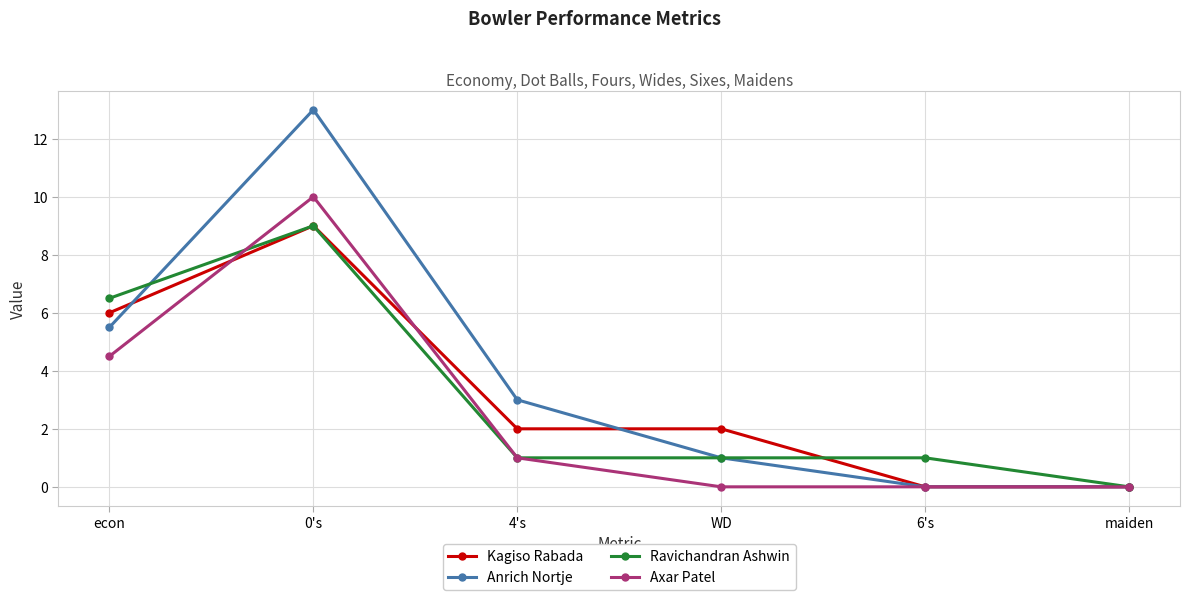

Reading left to right, list all the values displayed in this chart.

Kagiso Rabada: 6.0	9.0	2.0	2.0	0.0	0.0
Anrich Nortje: 5.5	13.0	3.0	1.0	0.0	0.0
Ravichandran Ashwin: 6.5	9.0	1.0	1.0	1.0	0.0
Axar Patel: 4.5	10.0	1.0	0.0	0.0	0.0